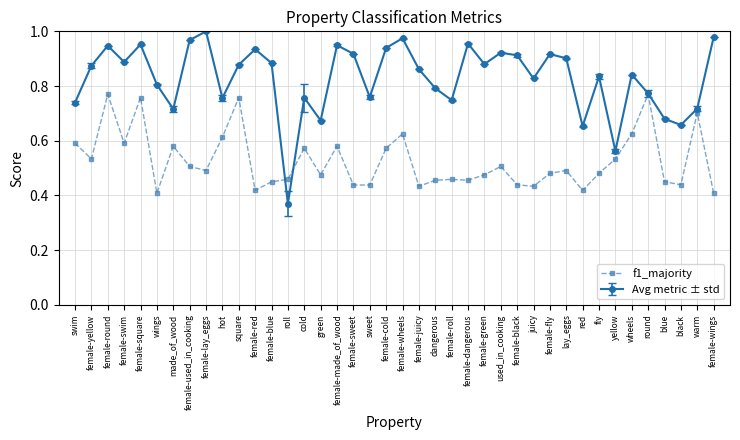

Between female-square and used_in_cooking, which series saw the biggest shift?

f1_majority